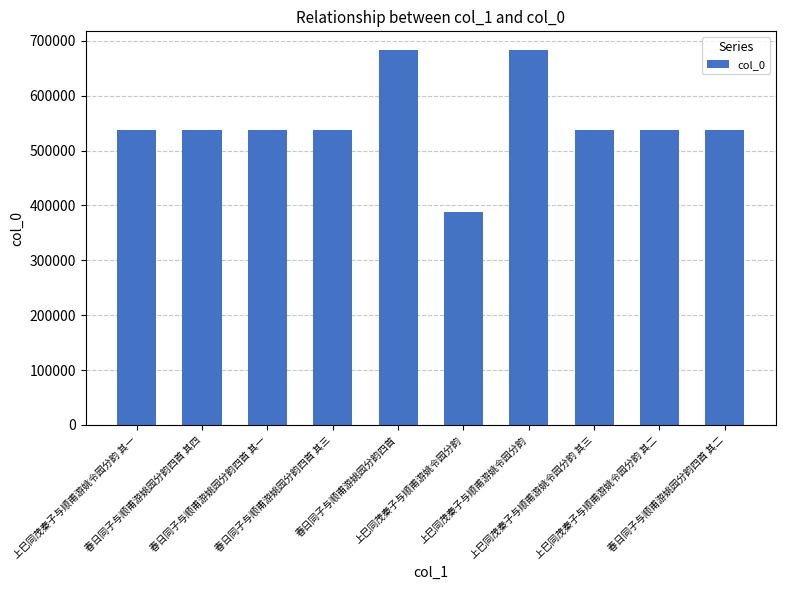

At which category does the chart reach its peak across all series?

上巳同茂秦子与顺甫游姚令园分韵